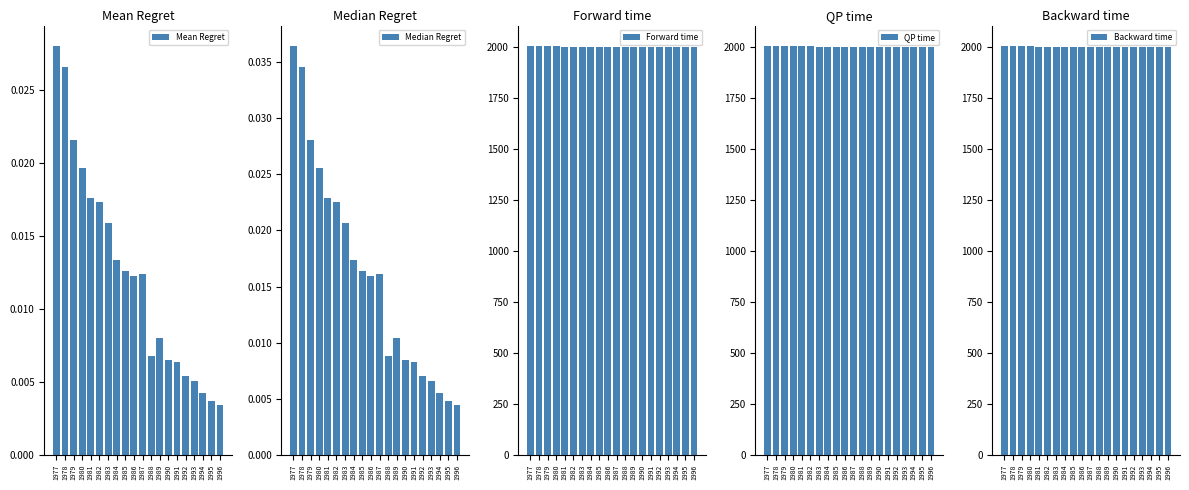

What is the total value across all series at 1993?

6003.7